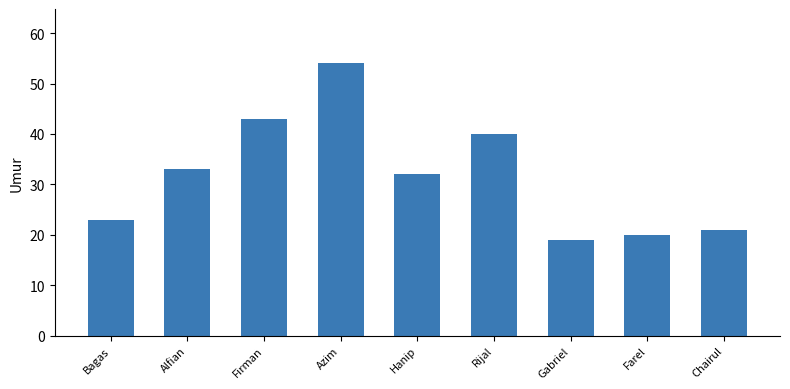

How many bars are there in total?

9